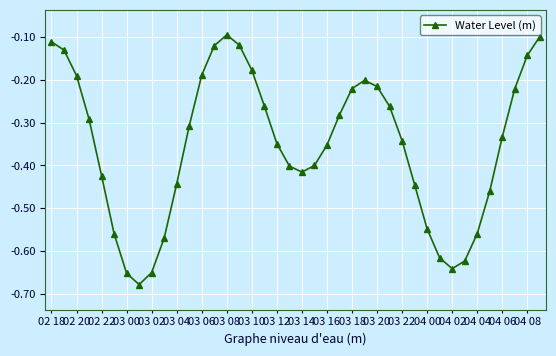

How many interior local valleys (lower than both neighbors) does the data have?

3